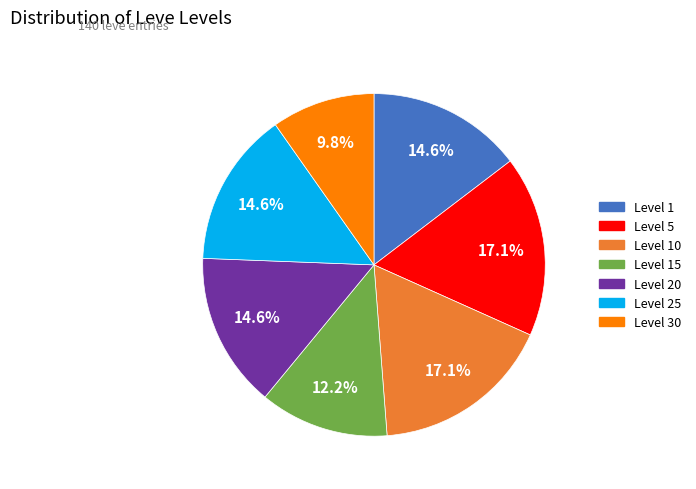

Does any single category account for the majority?

No